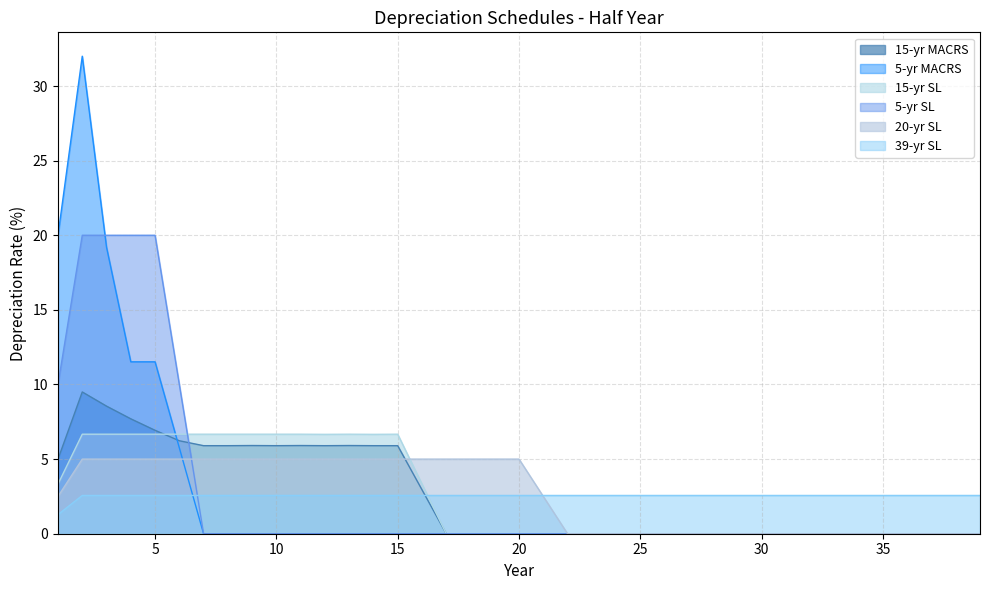

Is it true that 20-yr SL equals 0.0 at 29?

True